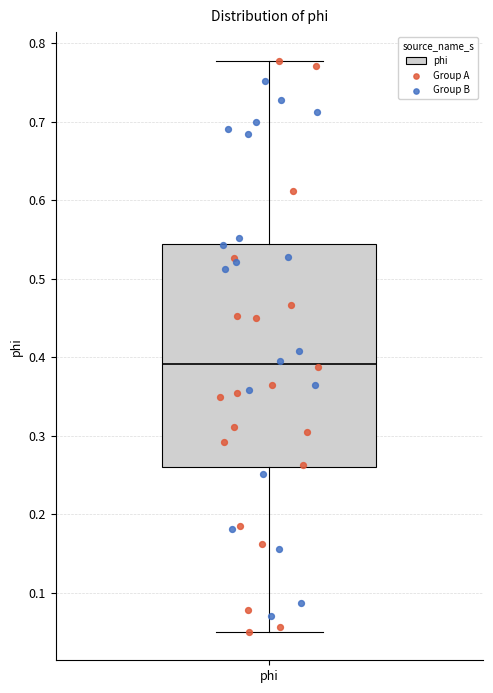

Read this box plot against the y-axis: the position of the median line, the range covered by the box, and the ends of both whiskers. The values are not printed on the chart, so give them approximately, as read against the axis.

median 0.39, box 0.26 to 0.54, whiskers 0.05 to 0.78